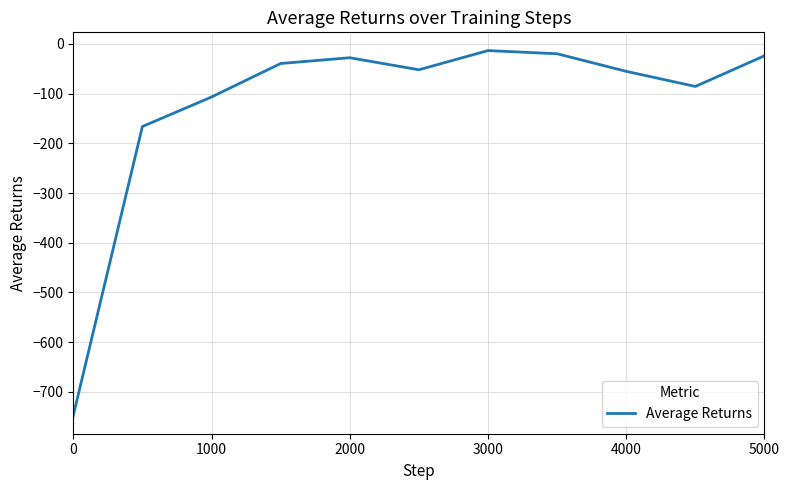

What is the smallest value displayed?

-747.6